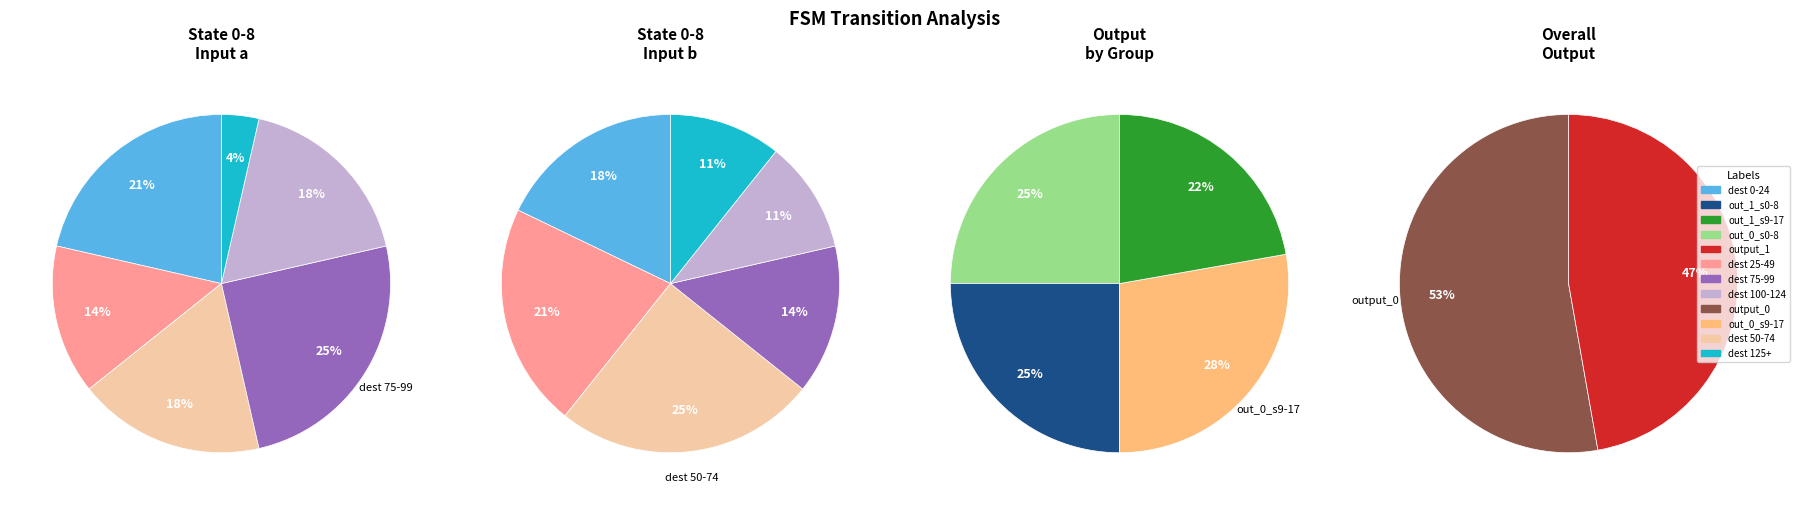

Does any single category account for the majority?

No